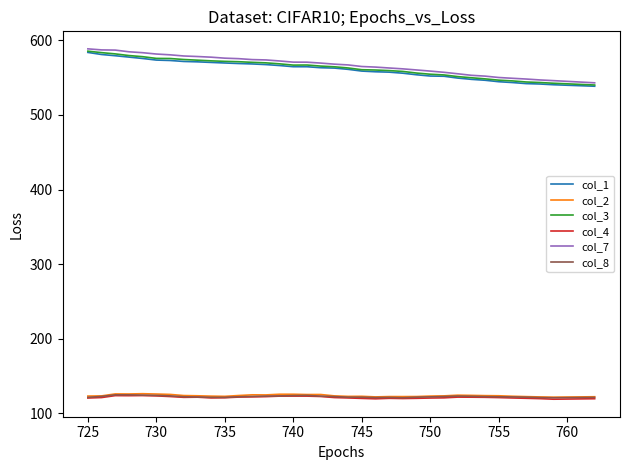

What is the sum of all col_7 values?

20416.6